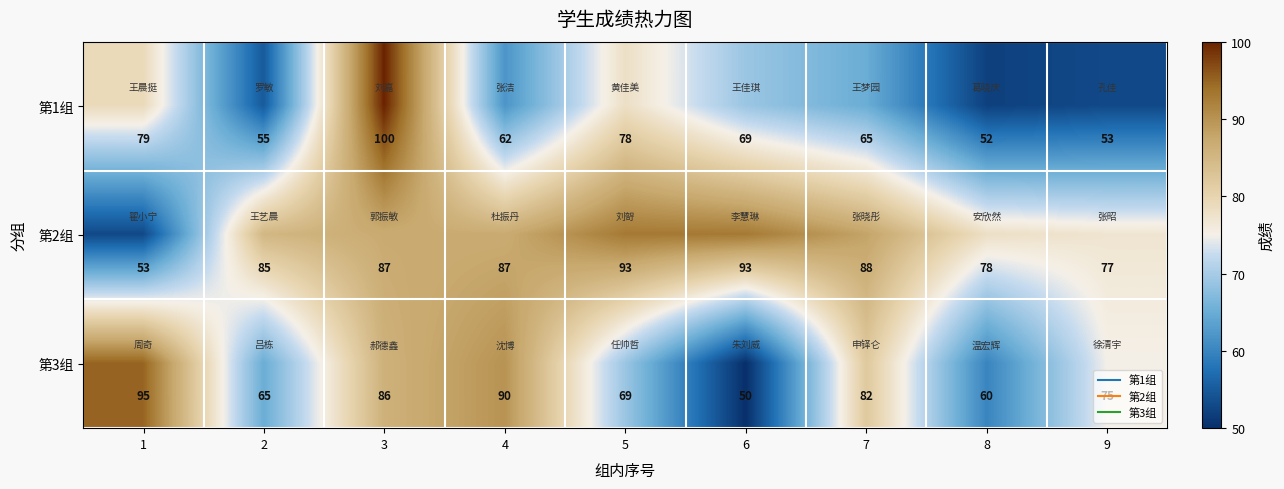

Rank the series at 7 from lowest to highest value.

第1组, 第3组, 第2组